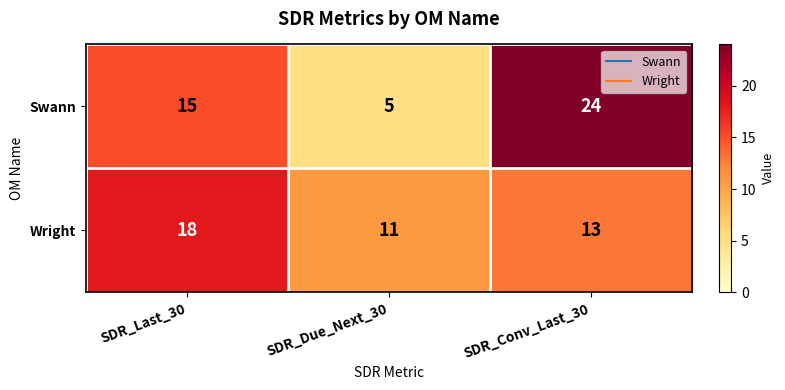

What is the average value of the Swann series?

15